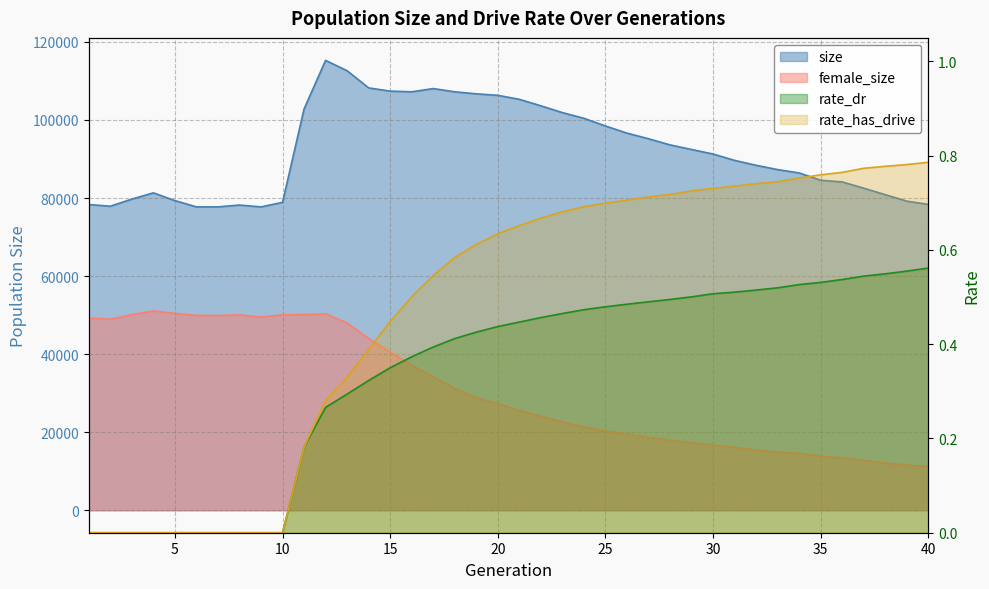

What is the spread (max minus min) of values at 26?

96632.5